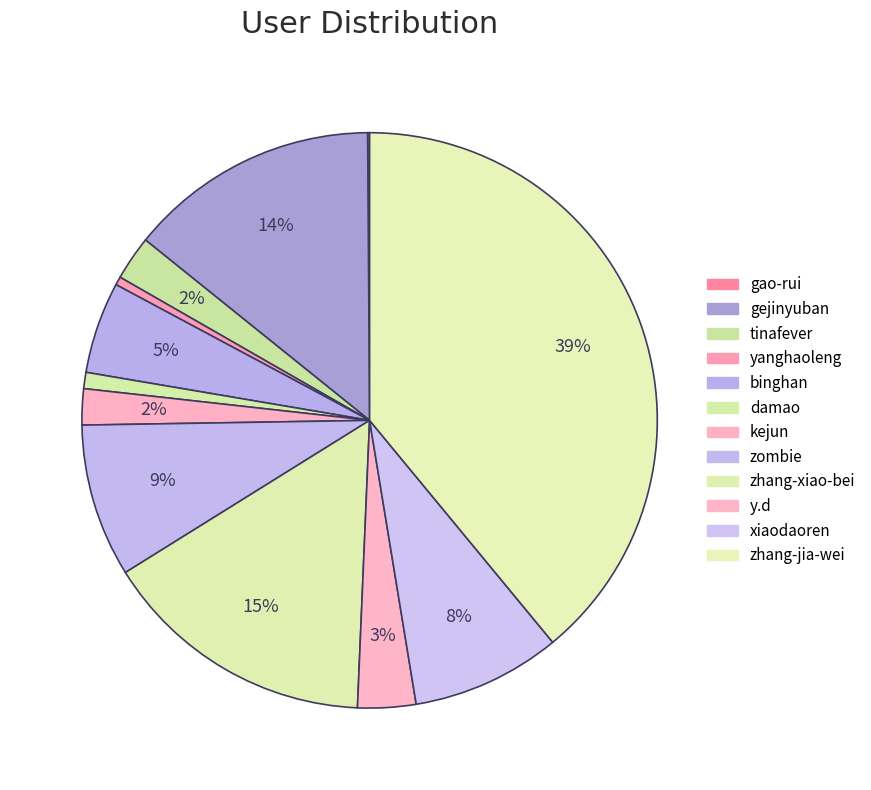

How many slices are in this pie chart?

12